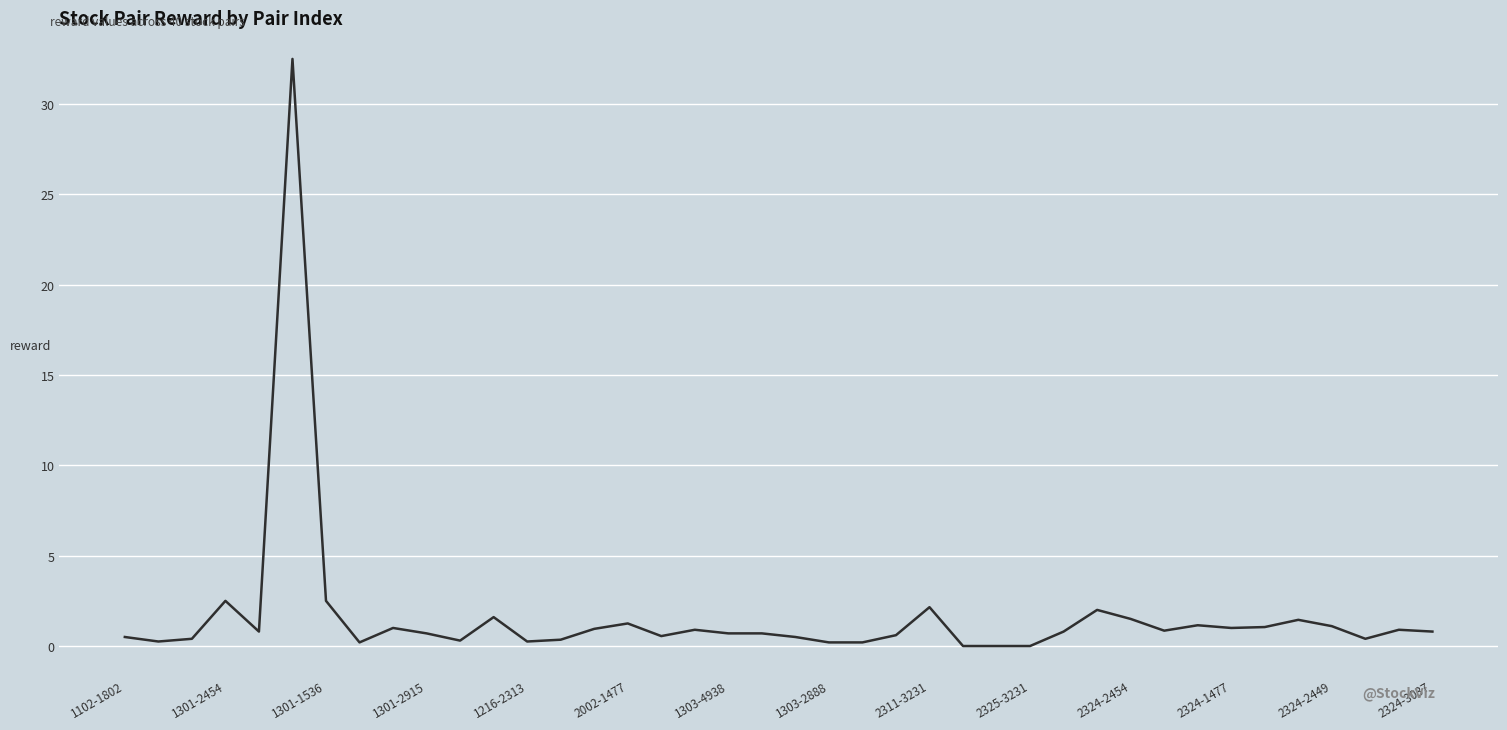

What is the maximum value shown in the chart?

32.5